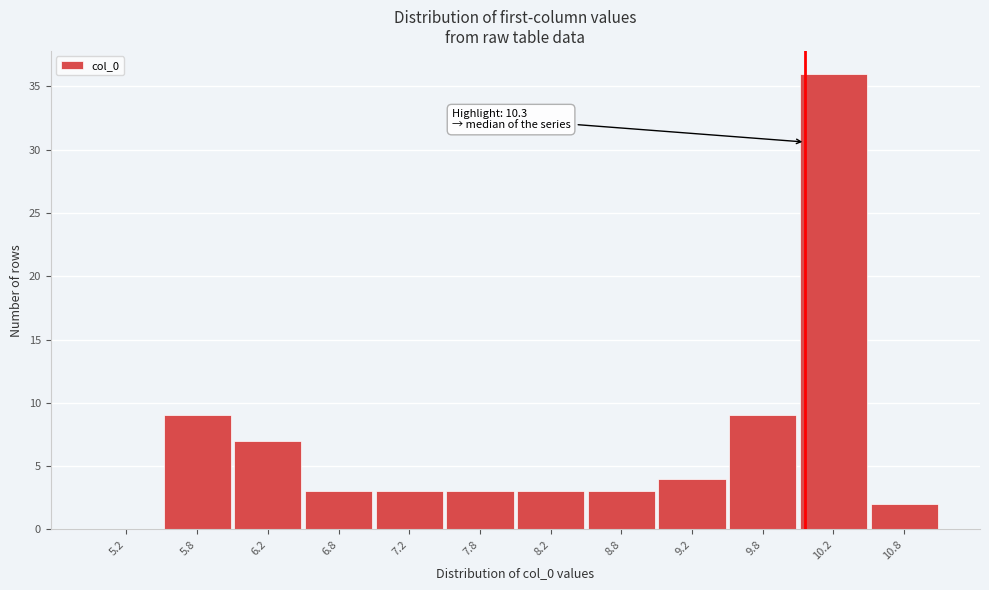

Reading left to right, transcribe all the data shown in this chart.

5.2=0	5.8=9	6.2=7	6.8=3	7.2=3	7.8=3	8.2=3	8.8=3	9.2=4	9.8=9	10.2=36	10.8=2